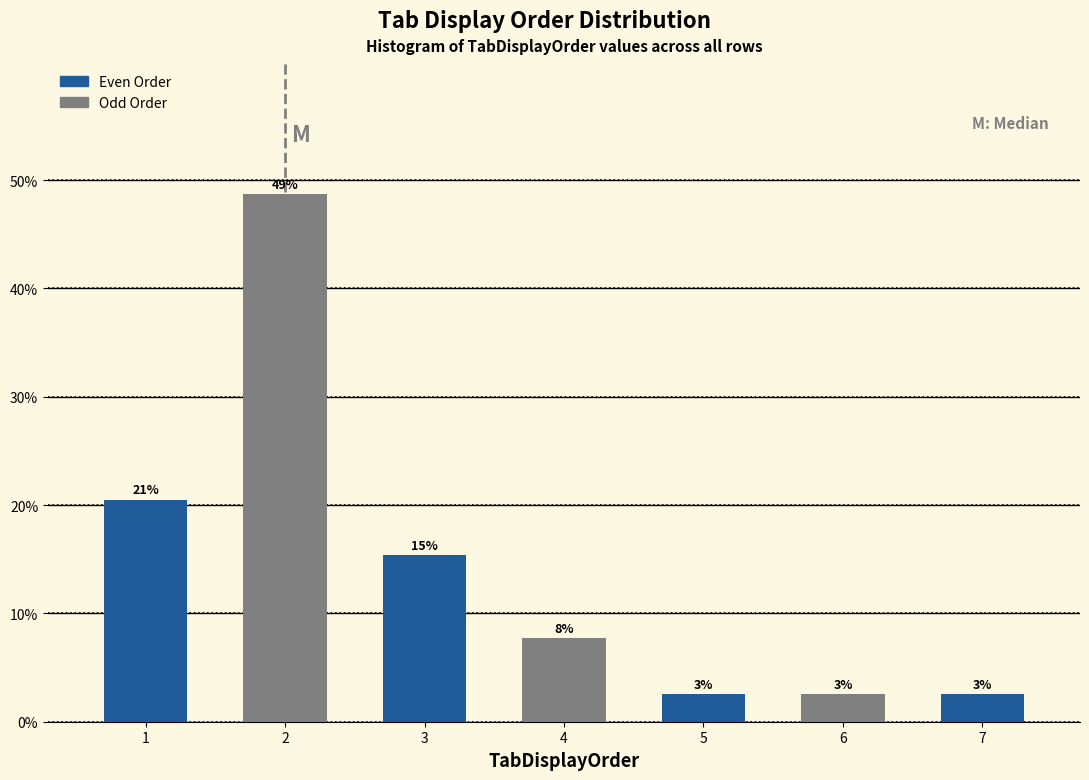

How many bars are there in total?

7